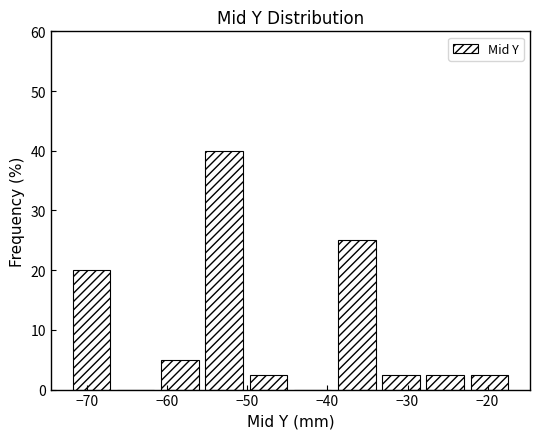

Reading left to right, list every bar in this chart as the range it spans on the x-axis followed by its height. Neither the bar edges nor the heights are printed on the chart, so give them approximately, as read against the axes.

-72 to -67: 20
-67 to -61: 0
-61 to -56: 5
-56 to -50: 40
-50 to -45: 3
-45 to -39: 0
-39 to -34: 25
-34 to -28: 3
-28 to -23: 3
-23 to -17: 3